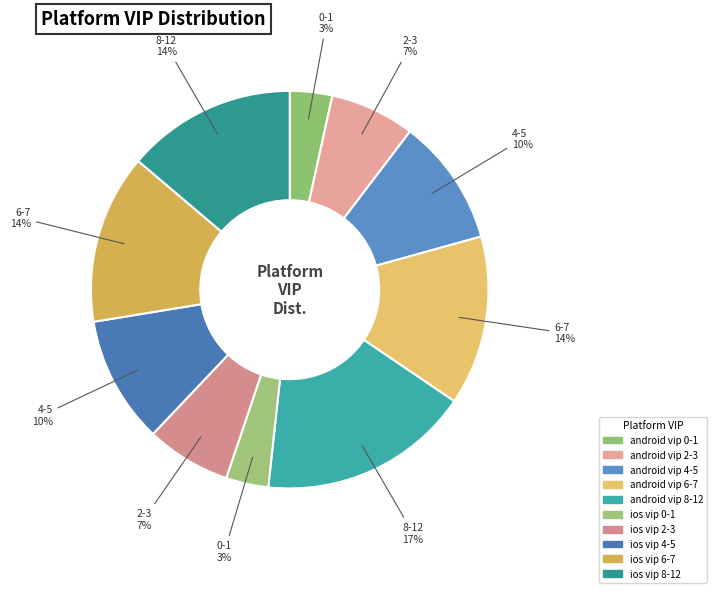

Is ios vip 4-5 the majority of the pie?

No